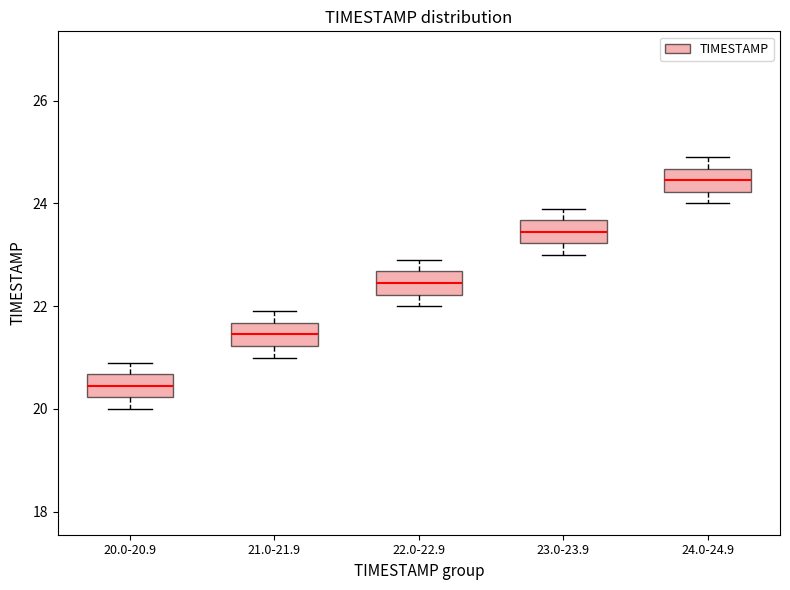

Reading left to right, read every box against the y-axis: the position of its median line, the range the box covers, and the ends of its whiskers. The values are not printed on the chart, so give them approximately, as read against the axis.

20.0-20.9: median 20.4, box 20.2 to 20.6, whiskers 20.0 to 21.0
21.0-21.9: median 21.4, box 21.2 to 21.6, whiskers 21.0 to 22.0
22.0-22.9: median 22.4, box 22.2 to 22.6, whiskers 22.0 to 23.0
23.0-23.9: median 23.4, box 23.2 to 23.6, whiskers 23.0 to 24.0
24.0-24.9: median 24.4, box 24.2 to 24.6, whiskers 24.0 to 25.0